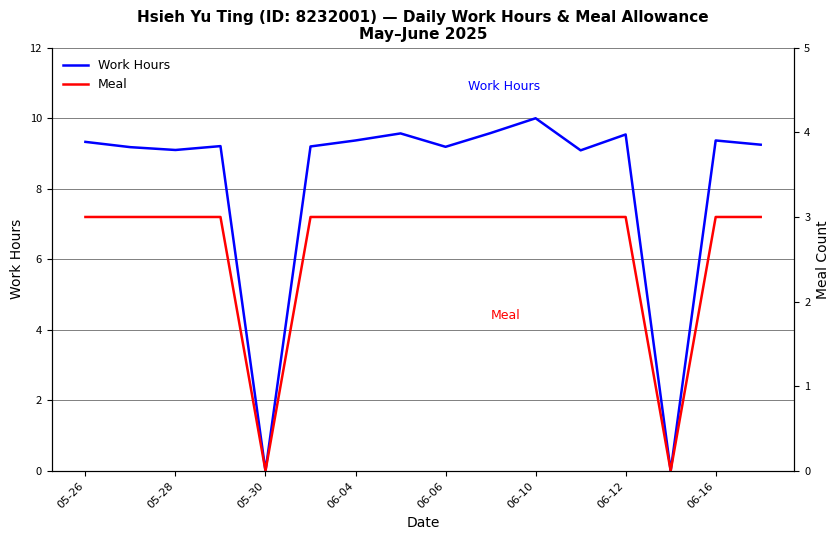

True or false: Work Hours has a value of 9.4 at 06-16.

True